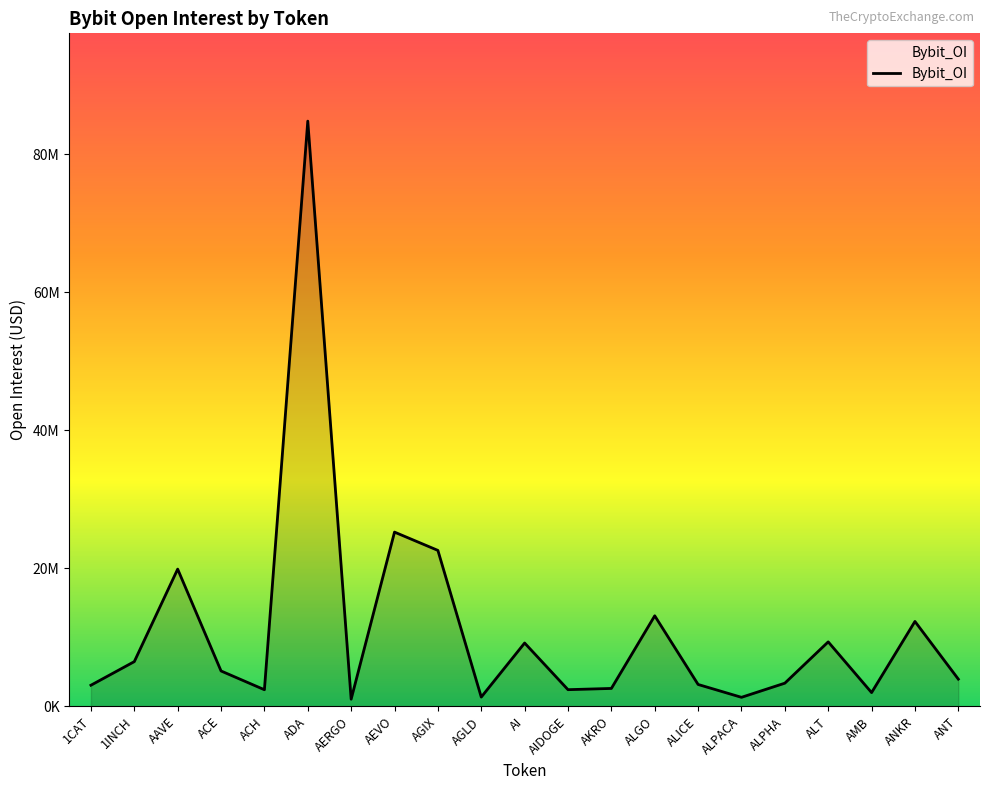

Does the chart display data point markers on the line(s)?

No